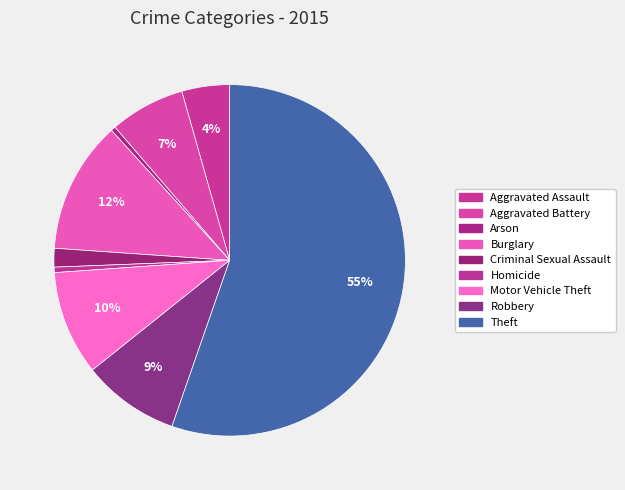

The Burglary slice represents 21% of the pie. True or false?

False